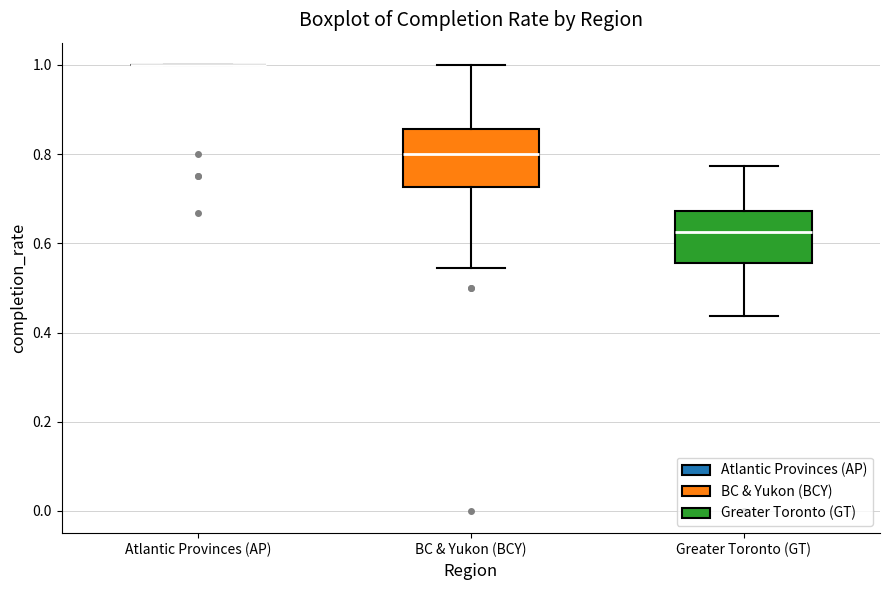

Reading left to right, read every box against the y-axis: the position of its median line, the range the box covers, and the ends of its whiskers. The values are not printed on the chart, so give them approximately, as read against the axis.

Atlantic Provinces (AP): box collapsed to a line at 1.00, whiskers 1.00 to 1.00
BC & Yukon (BCY): median 0.80, box 0.72 to 0.86, whiskers 0.54 to 1.00
Greater Toronto (GT): median 0.62, box 0.56 to 0.68, whiskers 0.44 to 0.78